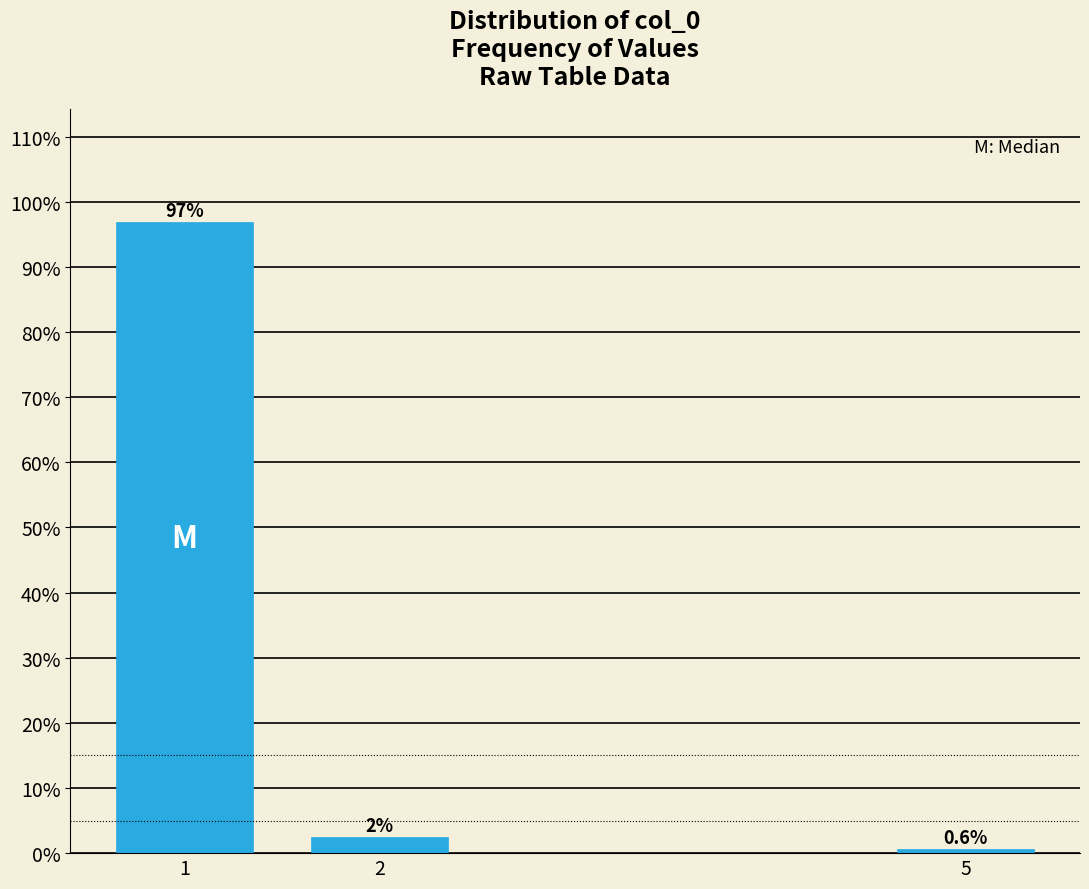

Reading left to right, list all the values displayed in this chart.

96.9	2.5	0.6